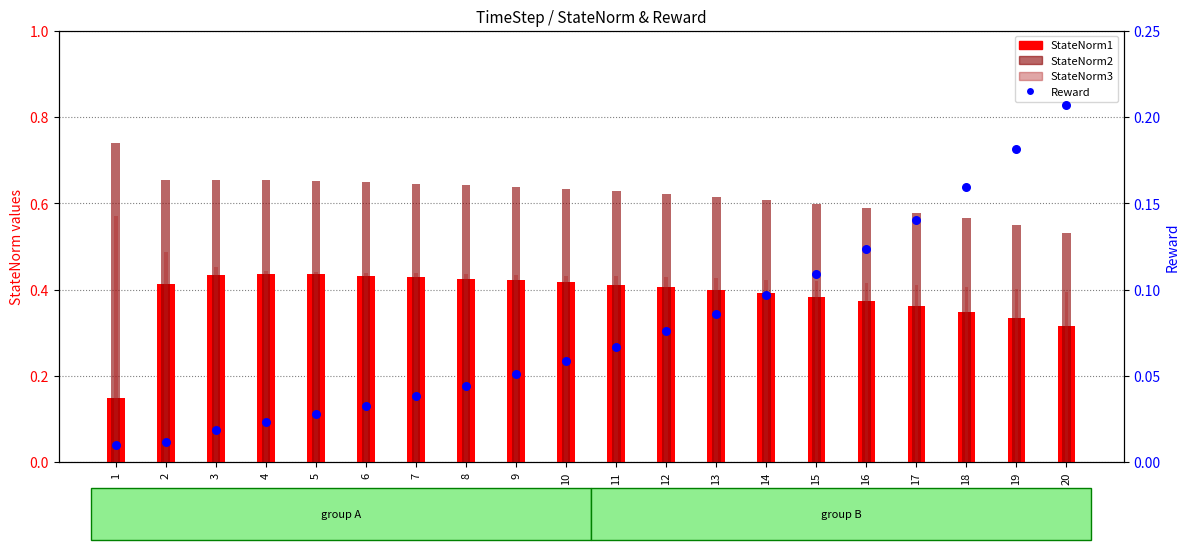

Is the value of StateNorm2 at 10 greater than the value of StateNorm3 at 14?

Yes